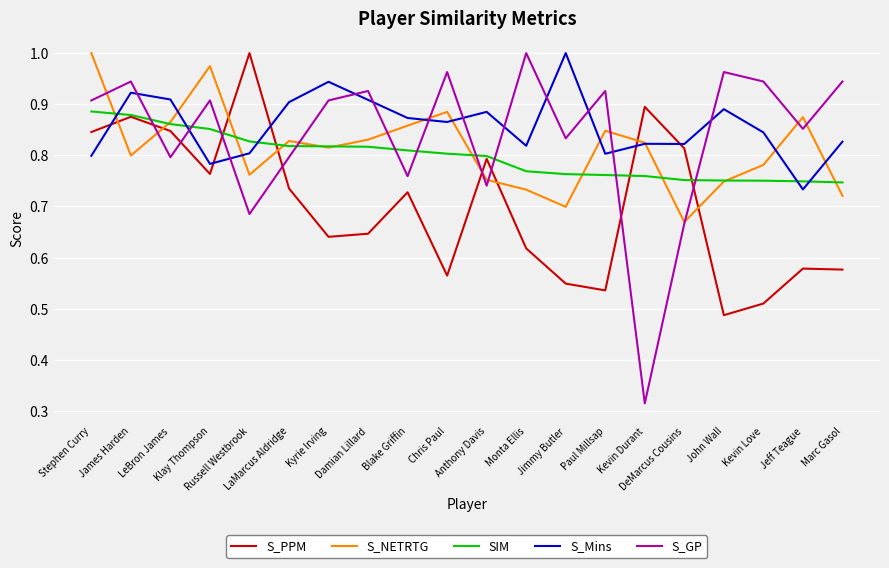

True or false: SIM and S_GP intersect in this chart.

True